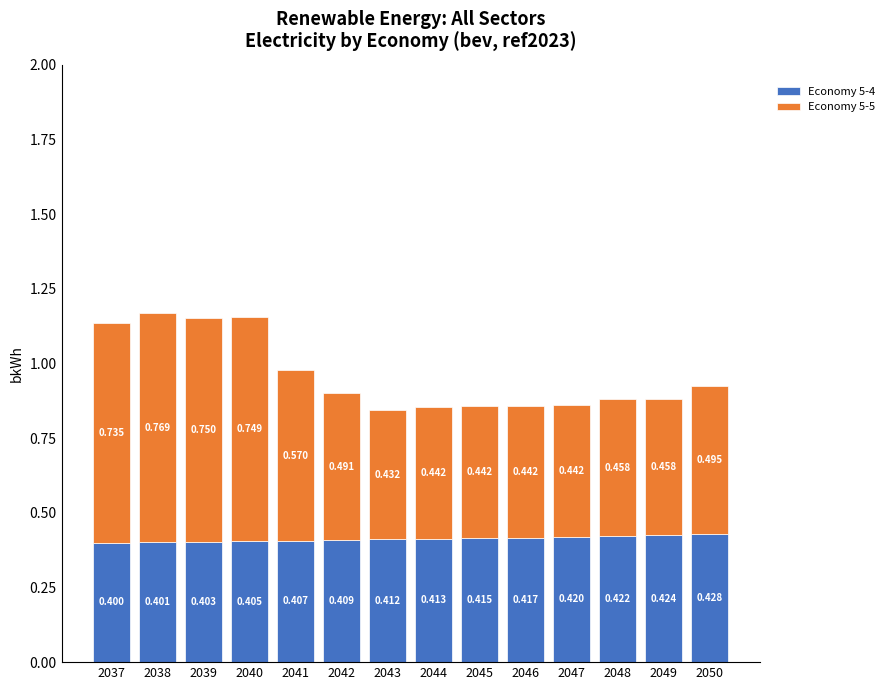

How many bars are there in total?

14